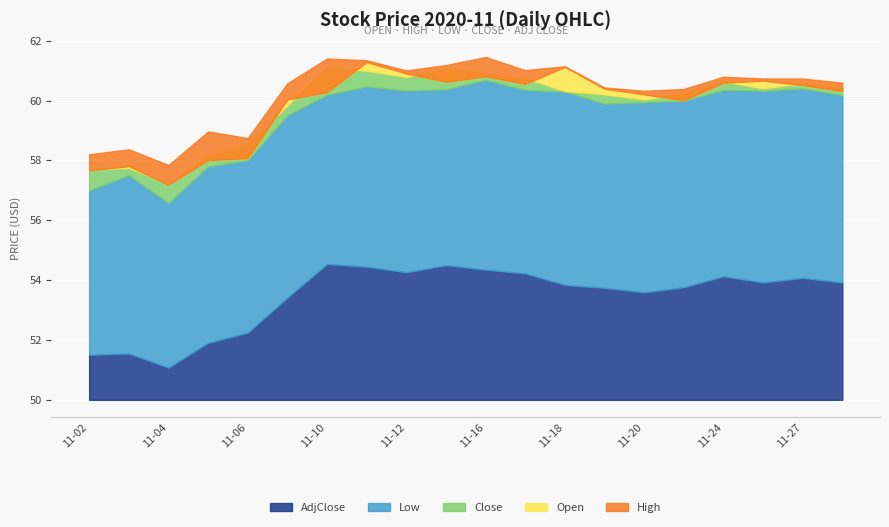

Which has a higher value, 2020-11-24 or 2020-11-16?

2020-11-16